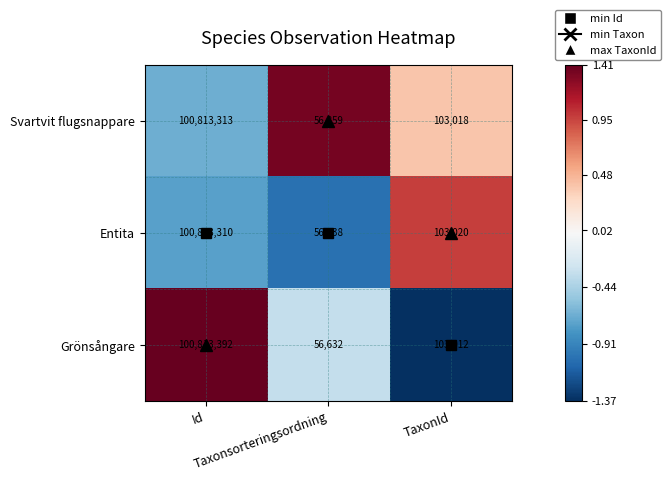

List the series in order of their overall mean, lowest first.

Entita, Grönsångare, Svartvit flugsnappare